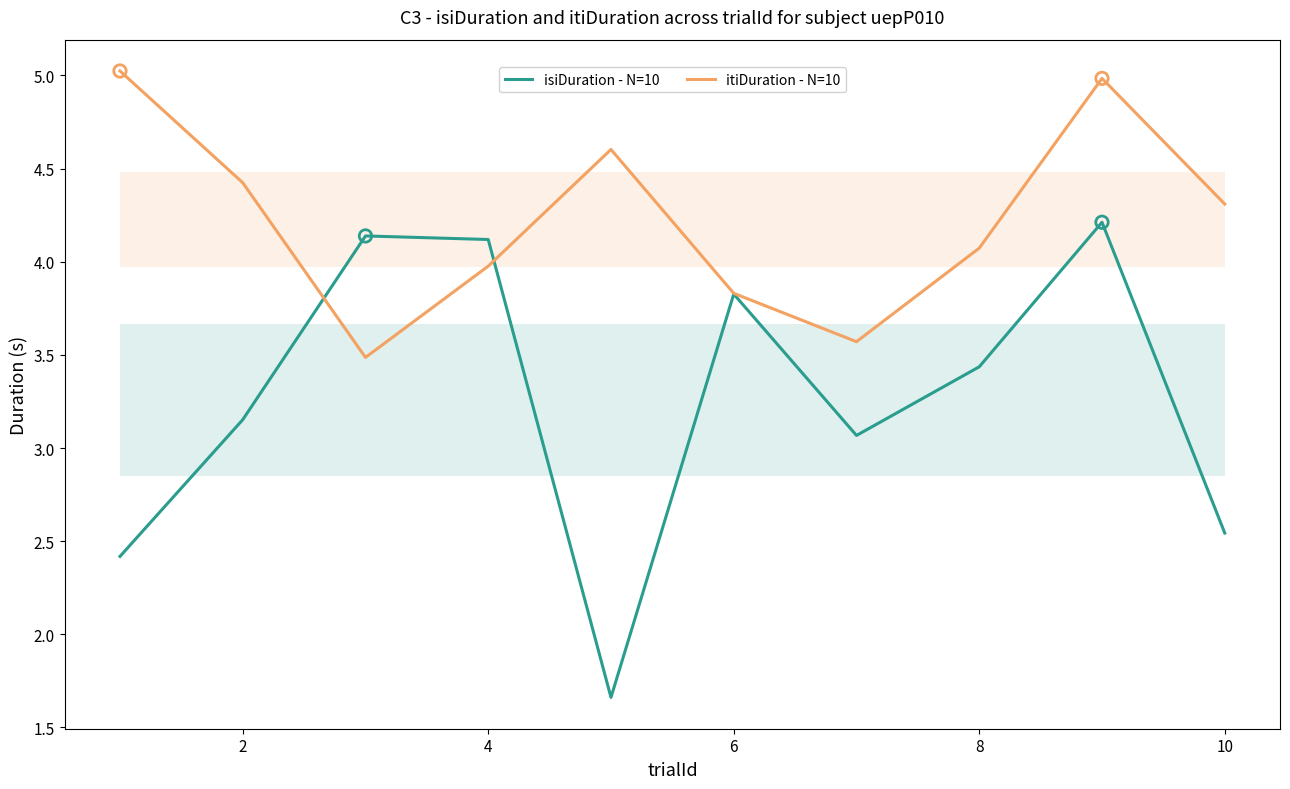

Which series has the largest total across all categories?

itiDuration - N=10